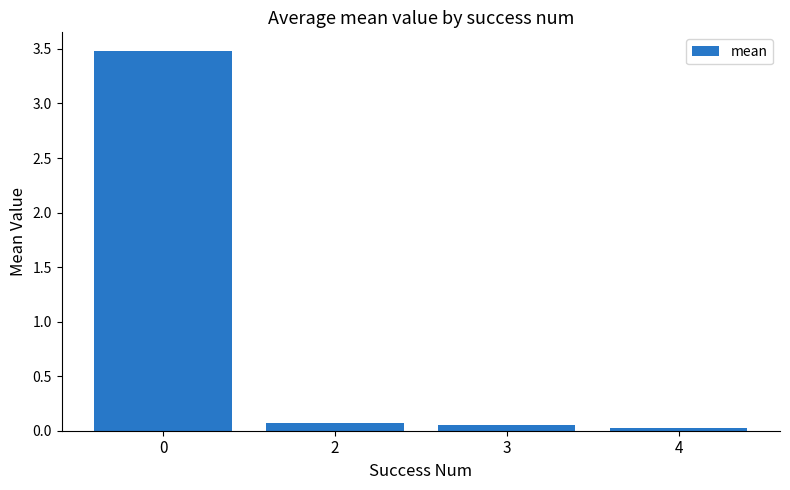

The chart shows a value of 0.1 at 3. True or false?

True